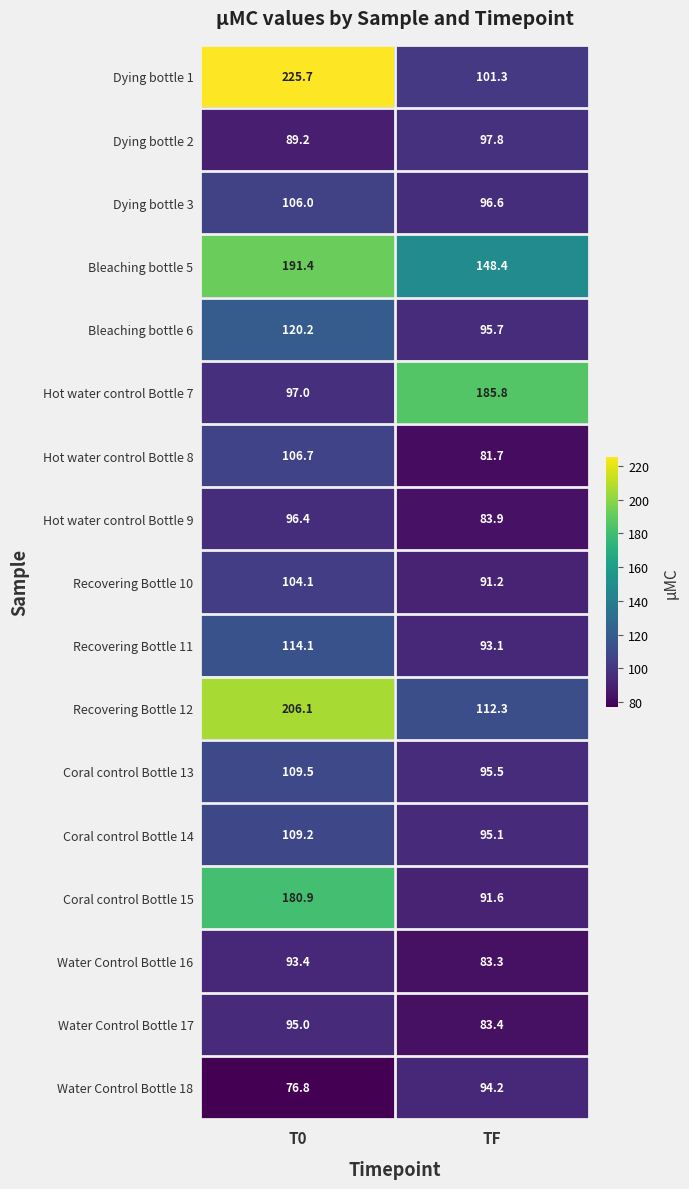

Count the number of categories in the chart.

2